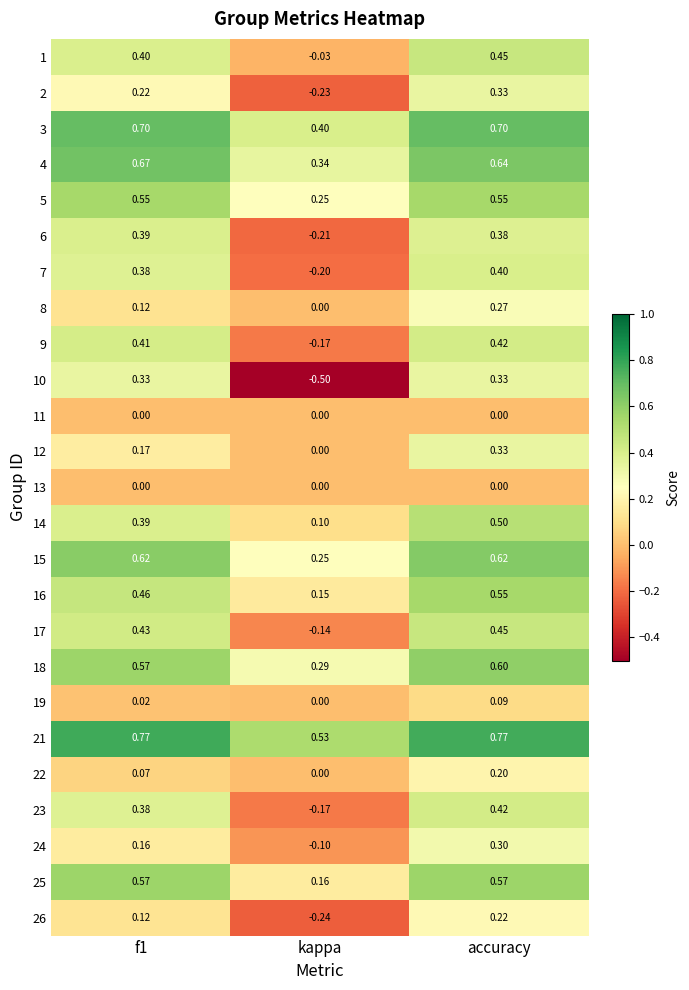

Which series has the widest spread of values?

10